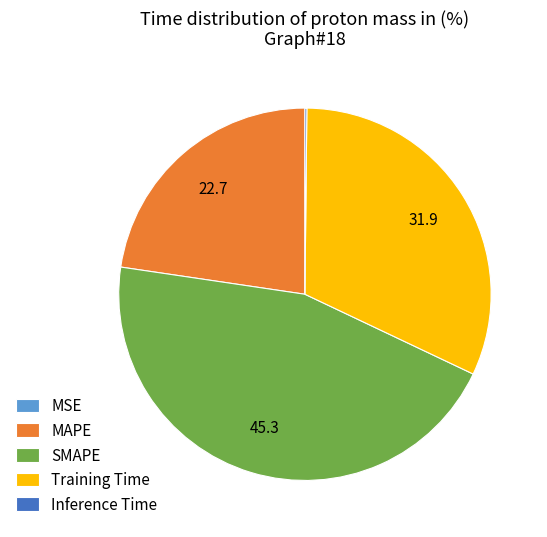

Which category has the biggest portion of the pie?

SMAPE